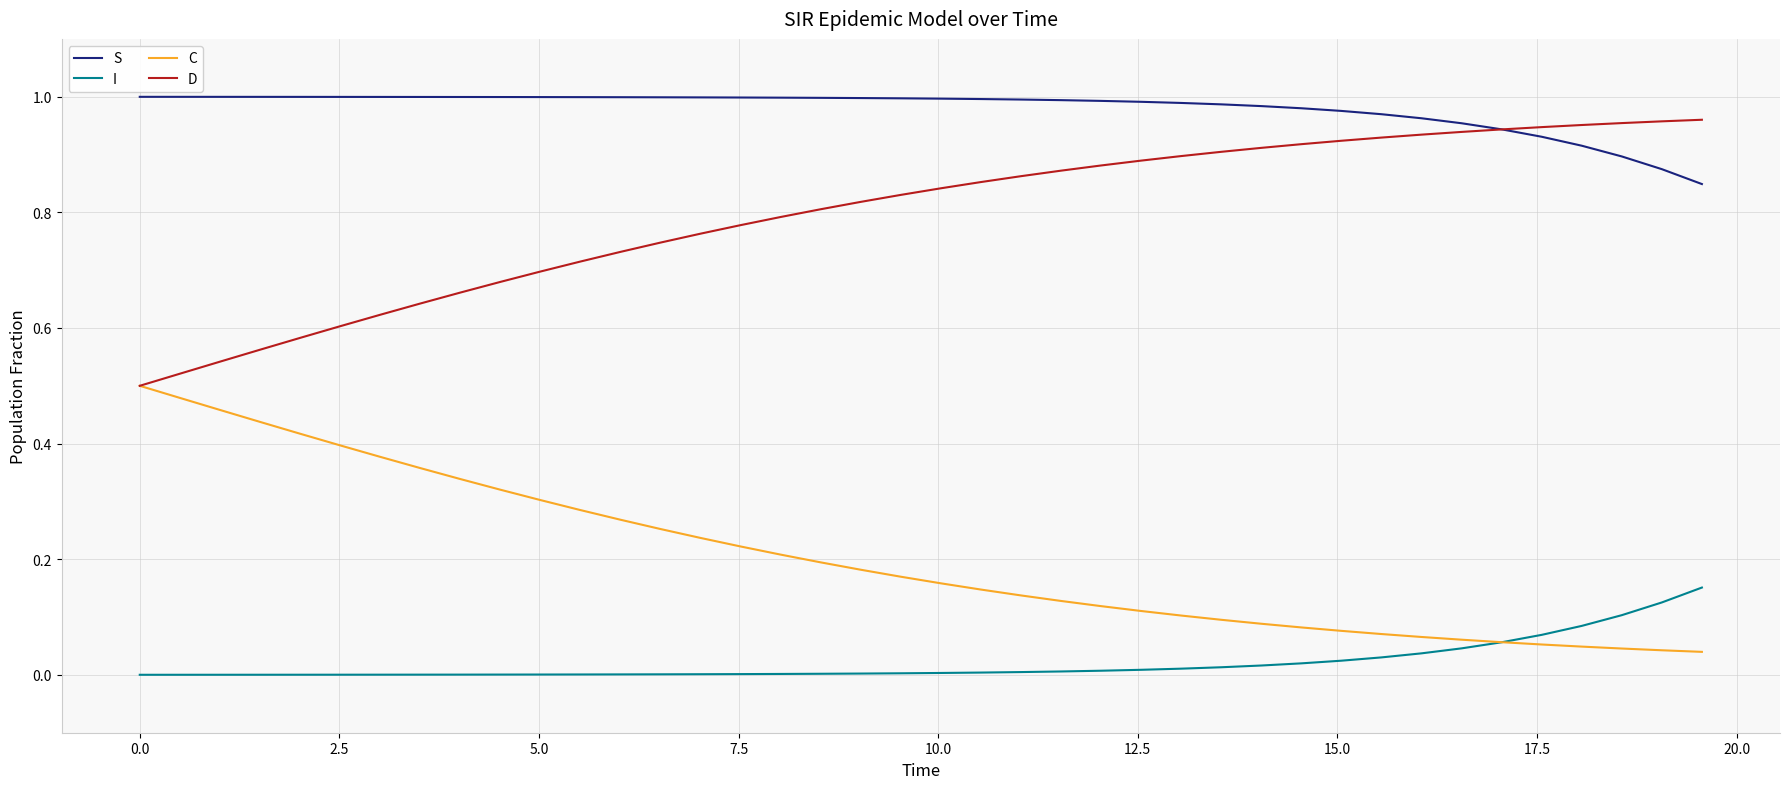

Rank the series by their average value, from lowest to highest.

I, C, D, S